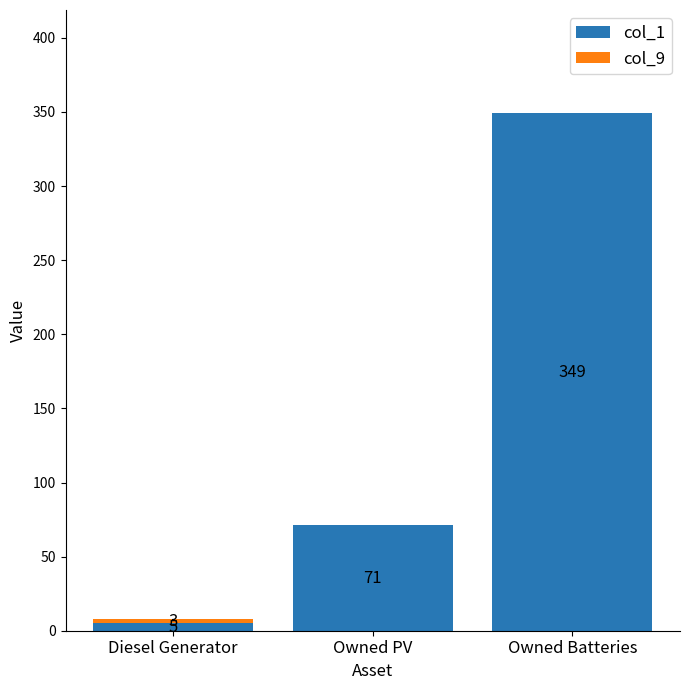

At which label is col_1 closest to 177?

Owned PV